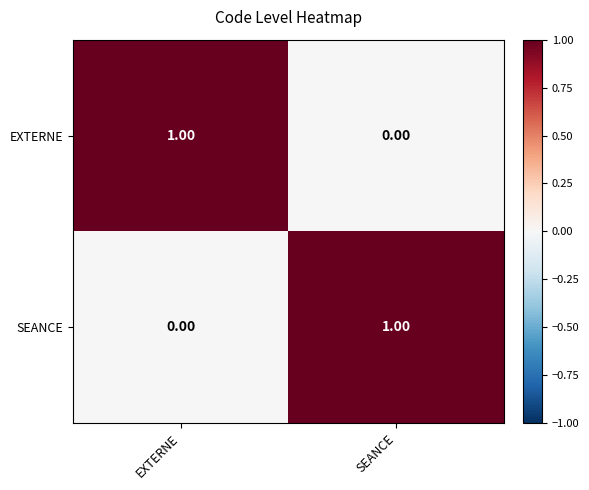

At which label is EXTERNE closest to 0?

SEANCE